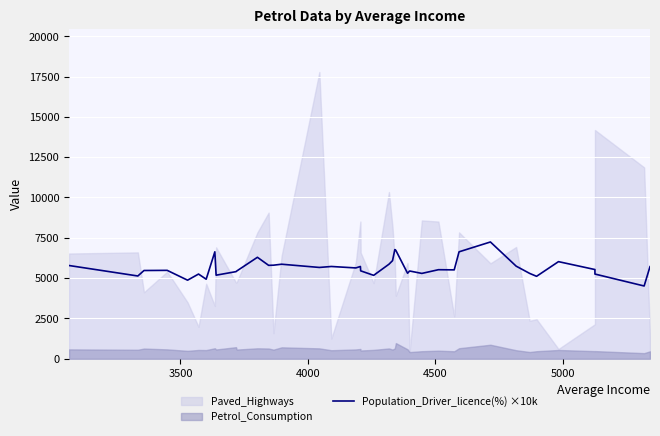

What is the value of the 4th point from the left?

5480.0